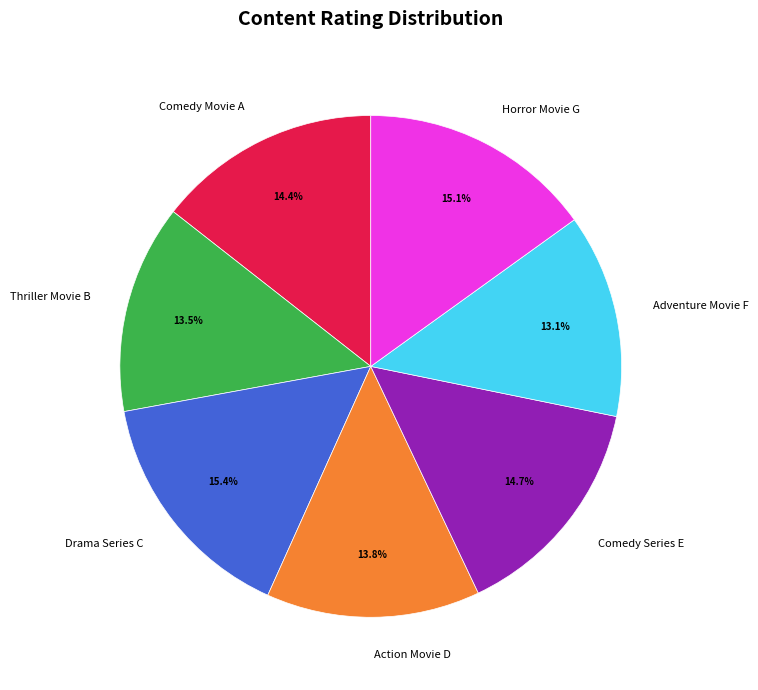

Between Thriller Movie B and Comedy Series E, which is larger?

Comedy Series E